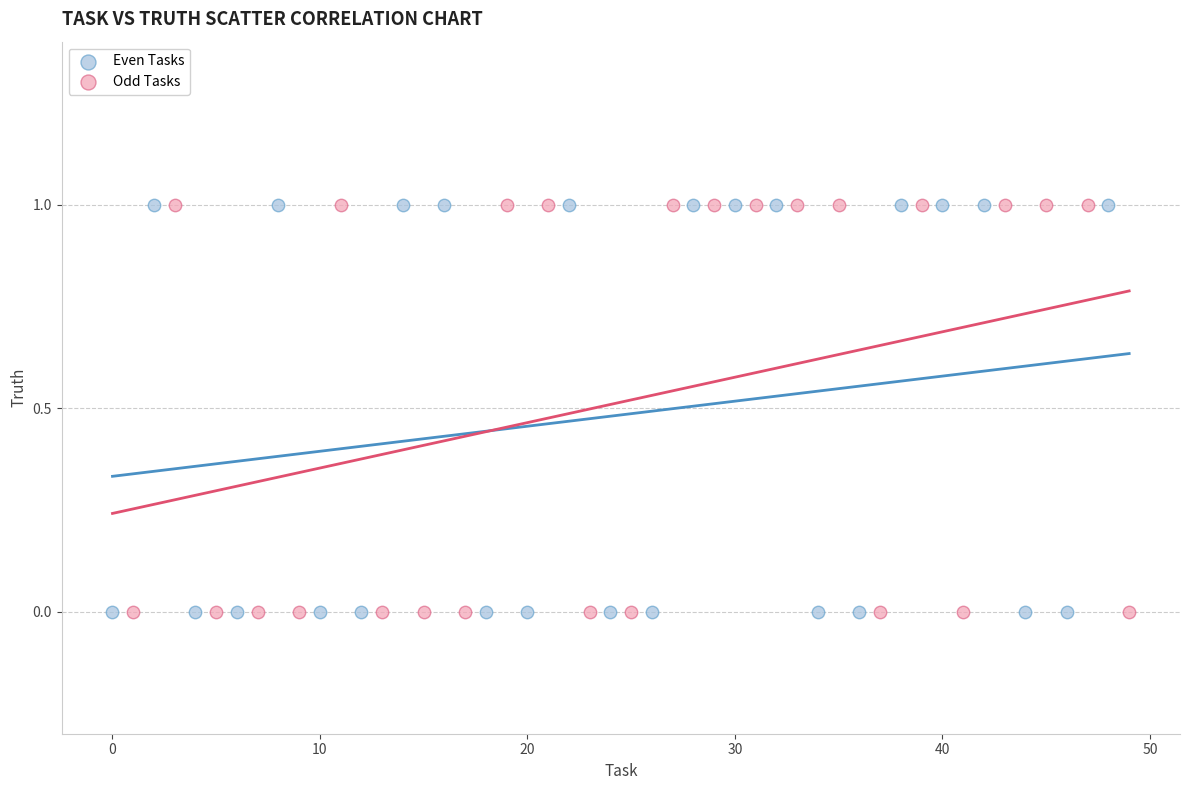

What are all the series names shown in the legend?

Even Tasks, Odd Tasks